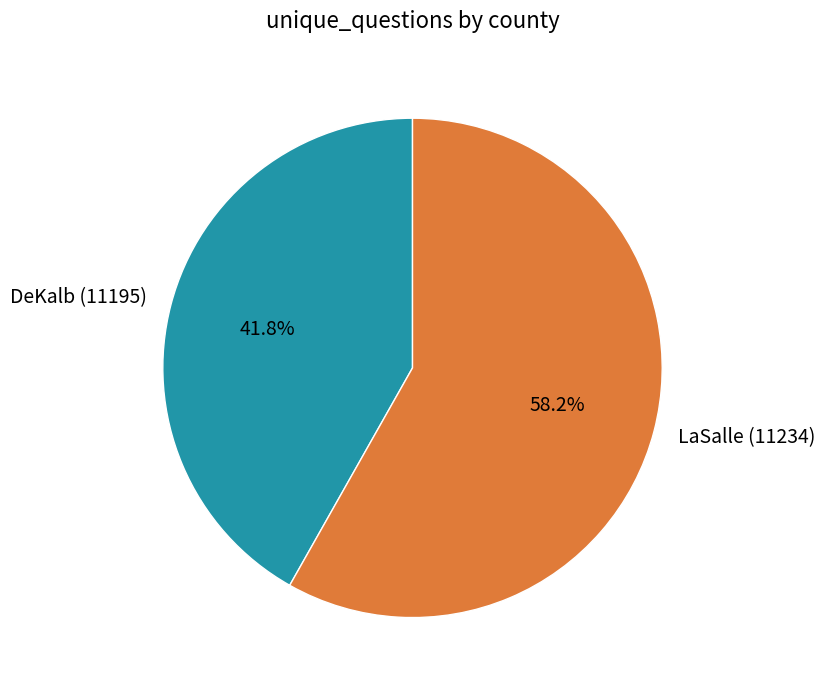

Between LaSalle (11234) and DeKalb (11195), which is larger?

LaSalle (11234)